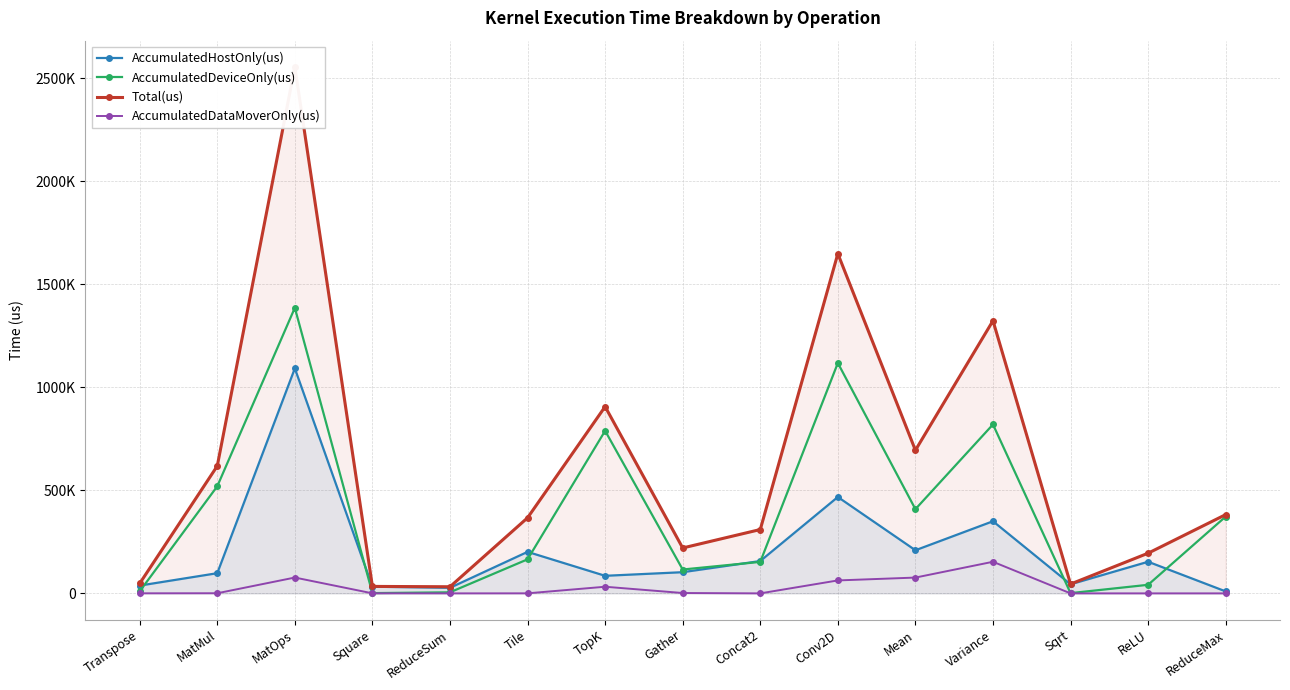

Which category has the highest value in the AccumulatedHostOnly(us) series?

MatOps